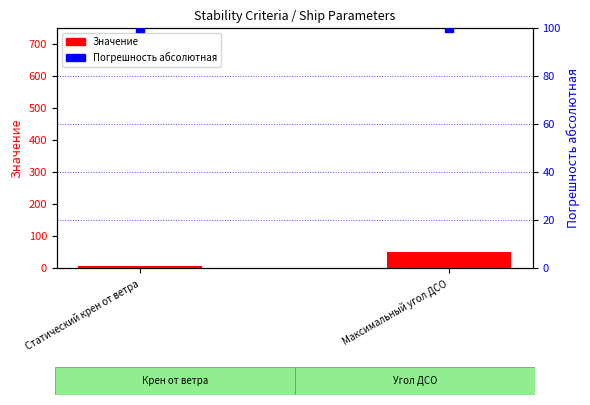

Is the value of Значение (grad) at Статический крен от ветра greater than the value of Погрешность абсолютная at Максимальный угол ДСО?

No